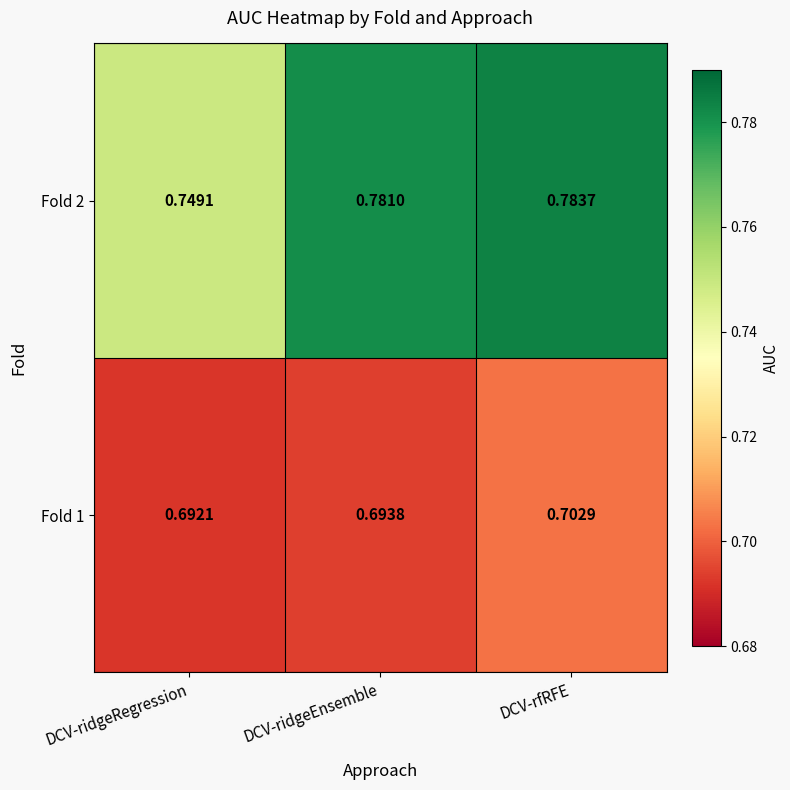

Rank the series at DCV-ridgeRegression from highest to lowest value.

Fold 2, Fold 1